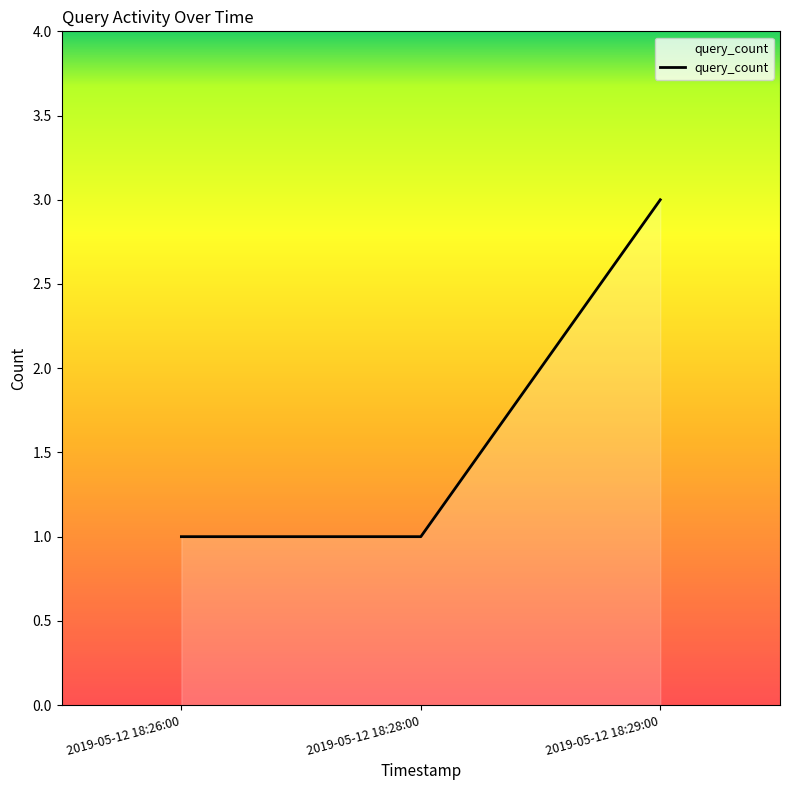

What is the average value?

2